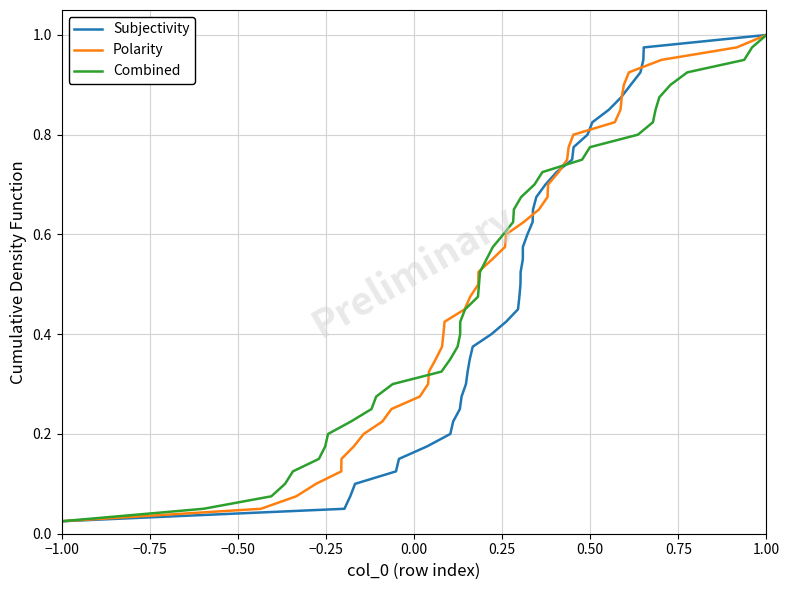

True or false: Subjectivity and Combined cross at least once.

False